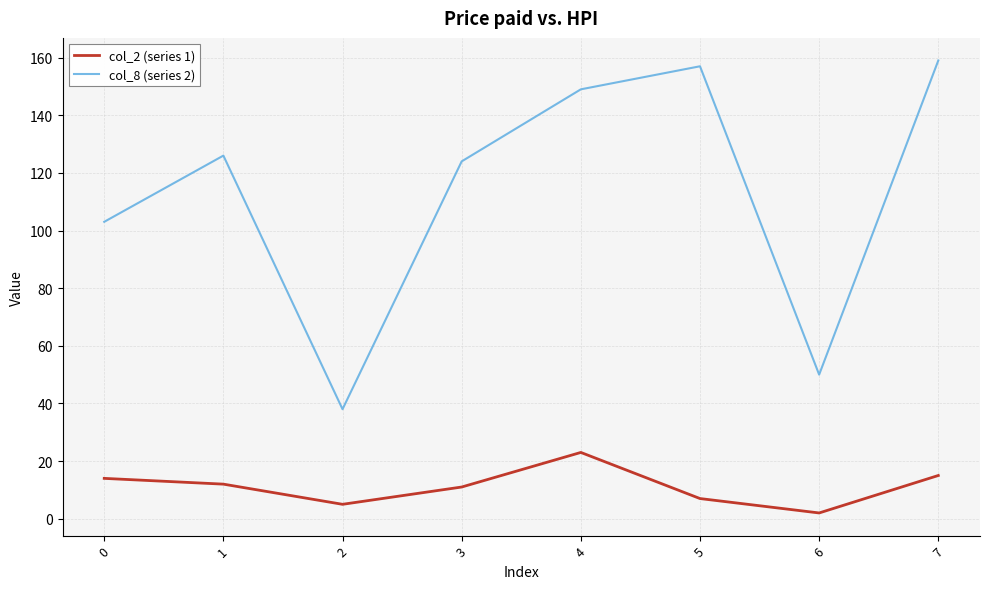

List the series in order of their overall mean, lowest first.

col_2 (series 1), col_8 (series 2)